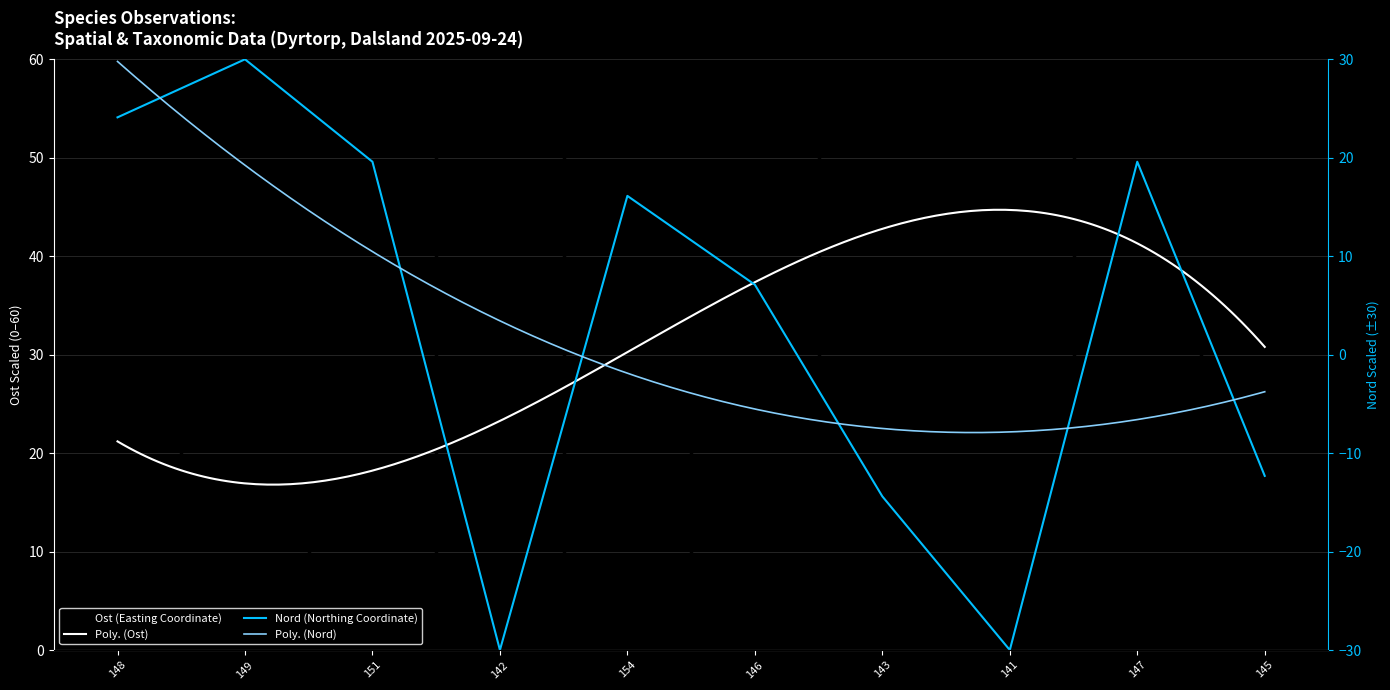

Is it true that Nord equals -14.4 at 143?

True